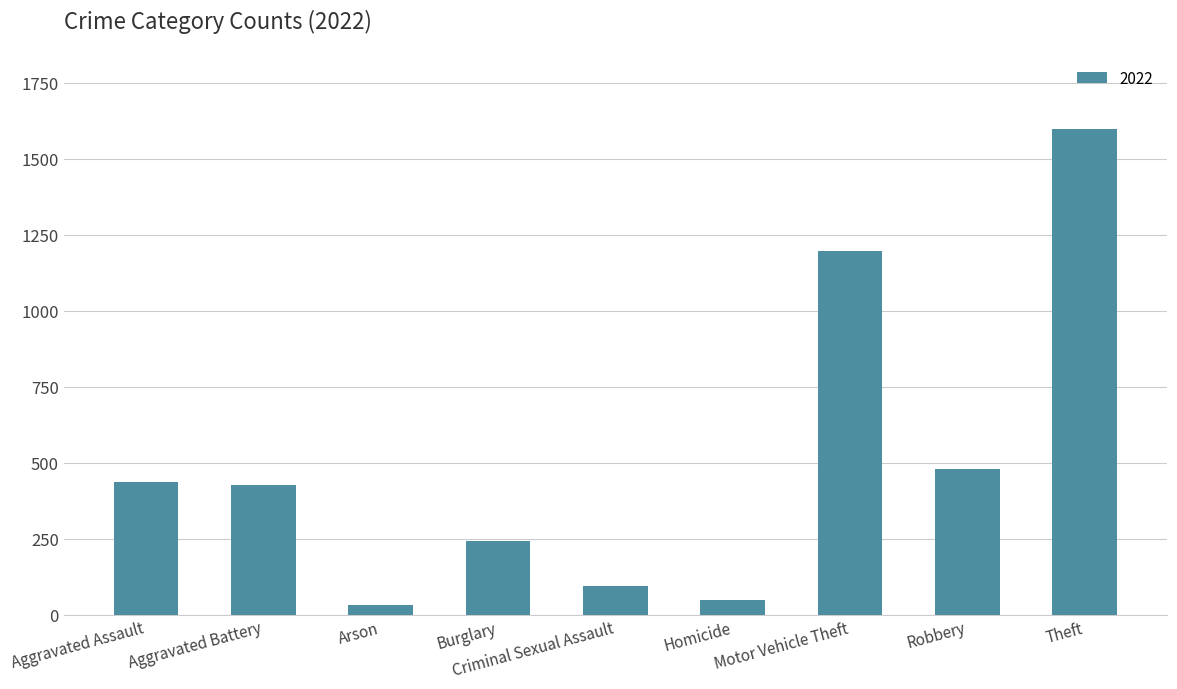

Reading right to left, transcribe all the data shown in this chart.

Theft=1598	Robbery=479	Motor Vehicle Theft=1196	Homicide=47	Criminal Sexual Assault=93	Burglary=241	Arson=31	Aggravated Battery=428	Aggravated Assault=436